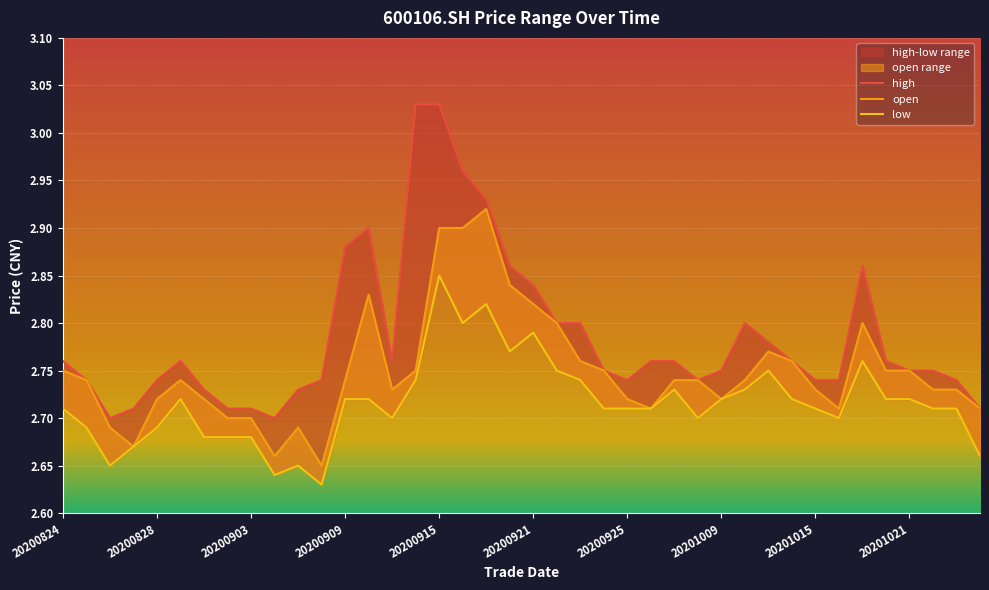

Which has a higher value, 20200902 or 20201026?

20200902